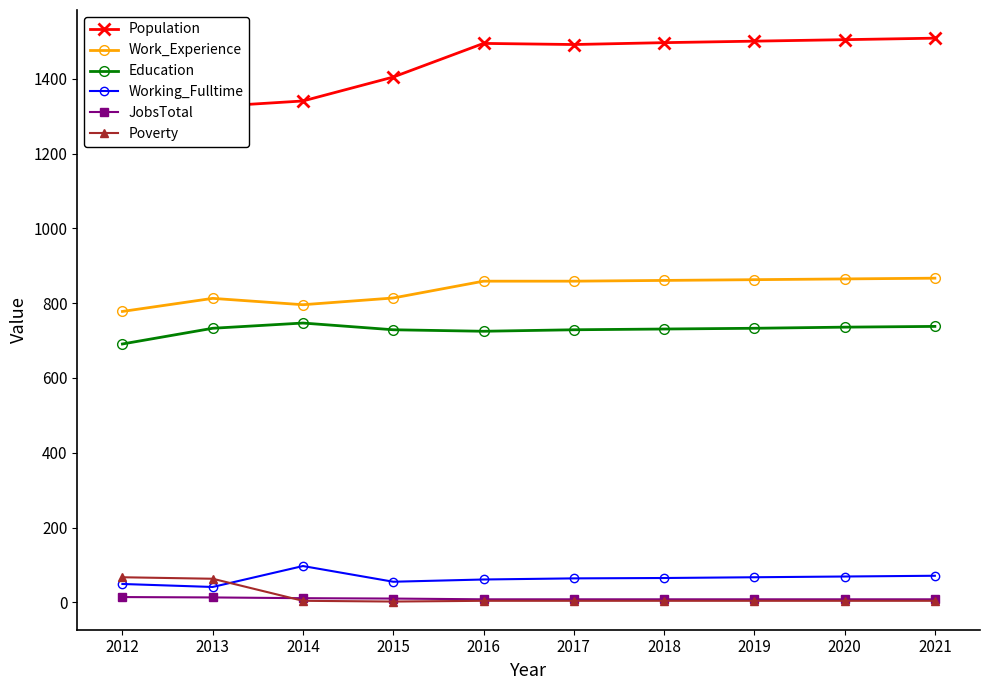

List the labels in order of Working_Fulltime value, smallest first.

2013, 2012, 2015, 2016, 2017, 2018, 2019, 2020, 2021, 2014